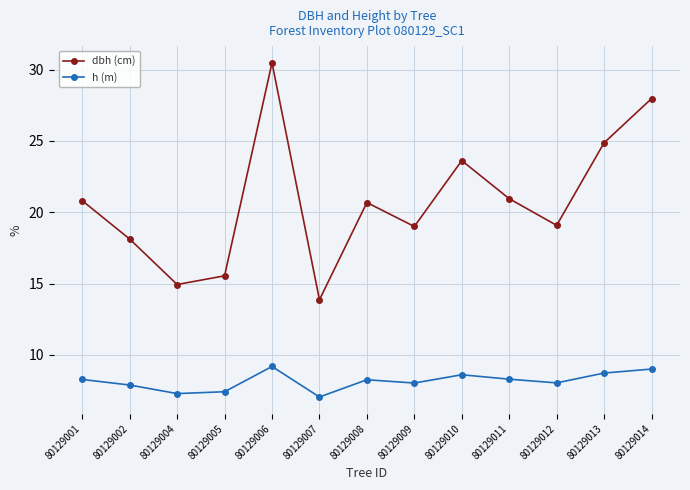

What is the total value across all series at 80129008?

28.9